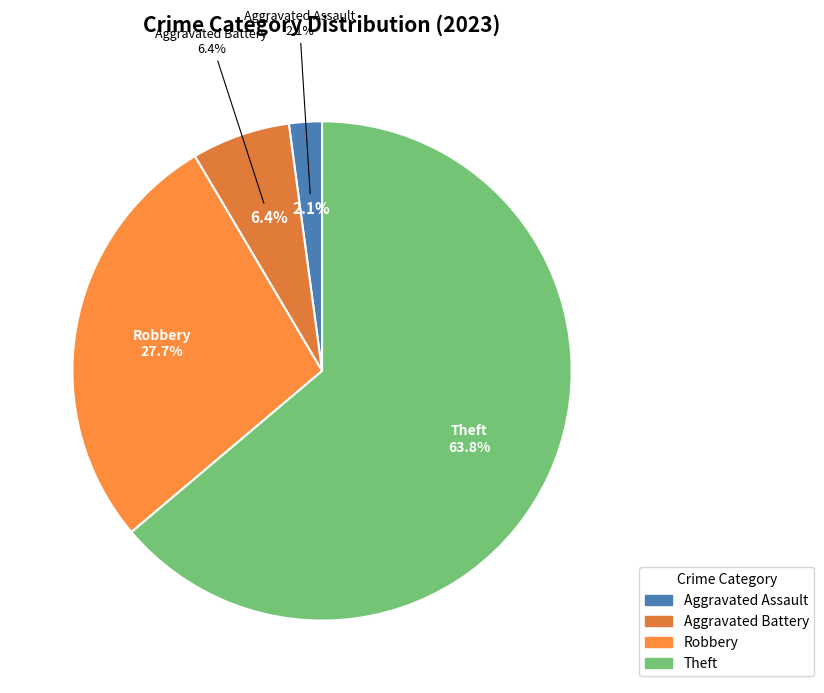

Is there a majority slice in this chart?

Yes